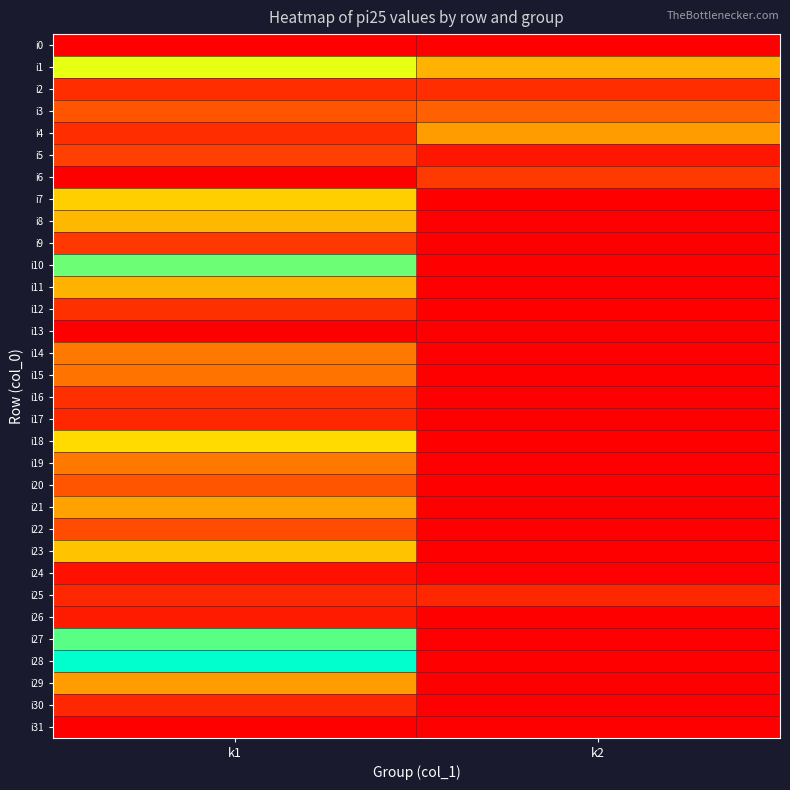

What is the maximum value shown in the chart?

135